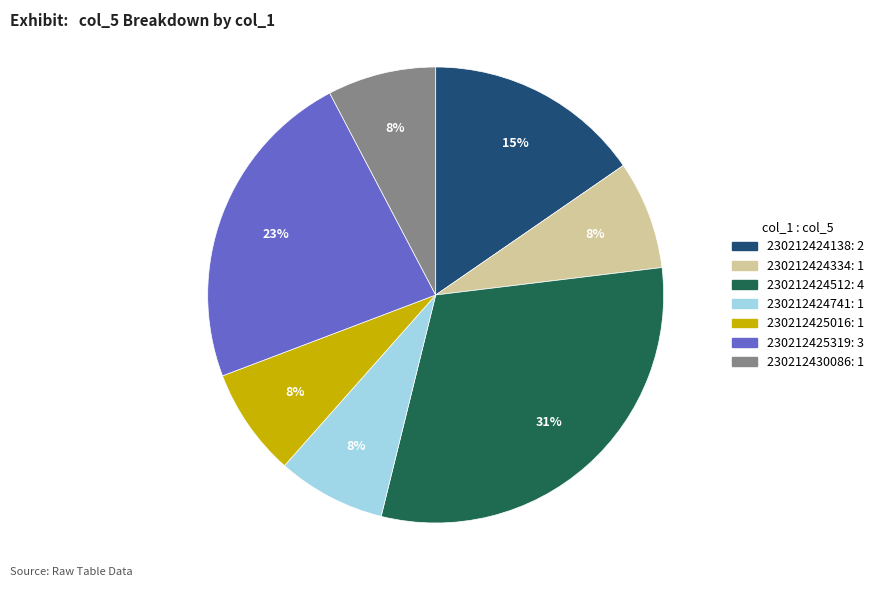

Which category has the biggest portion of the pie?

230212424512